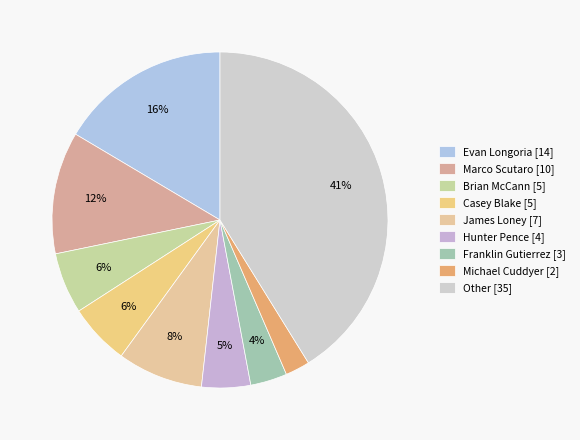

Count the number of slices in the pie.

9